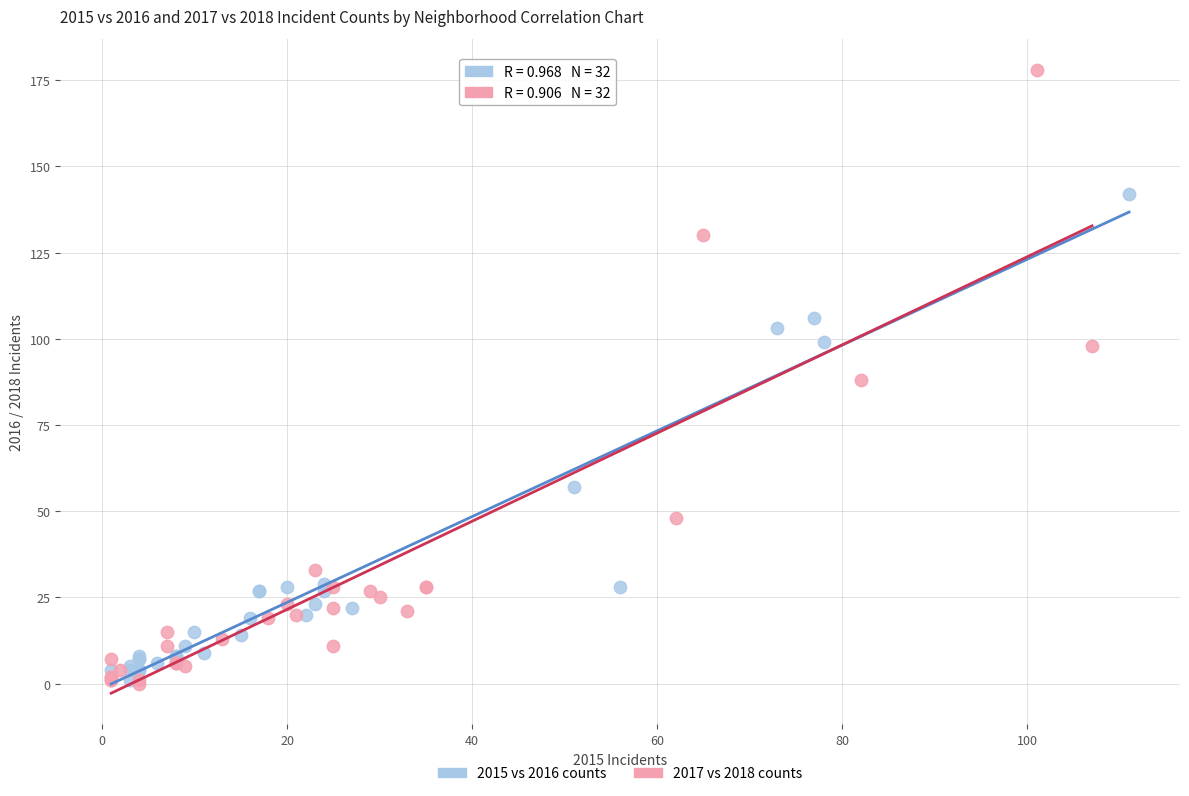

Which series contains the highest Y value?

2017 vs 2018 counts